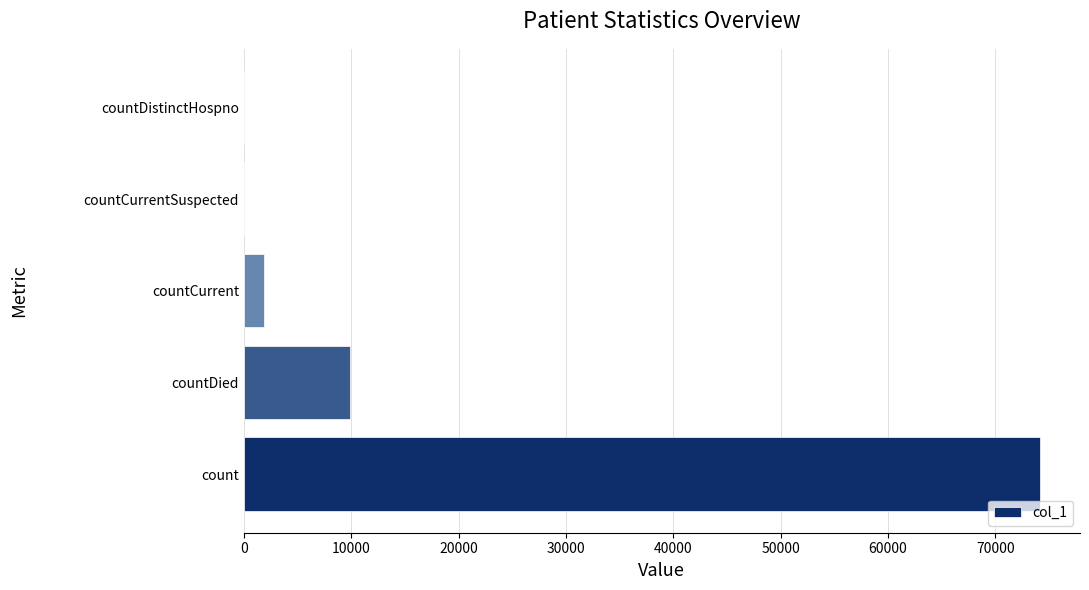

The value at countCurrentSuspected is 0. True or false?

True